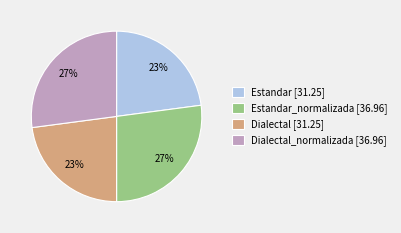

To the nearest percent, what is the difference between the largest and smallest slice percentages?

4%